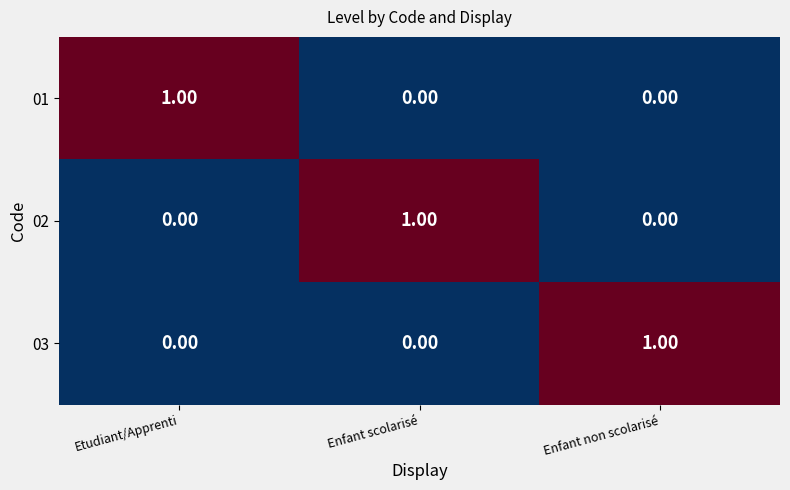

Is the value of 03 at Enfant non scolarisé greater than the value of 02 at Etudiant/Apprenti?

Yes